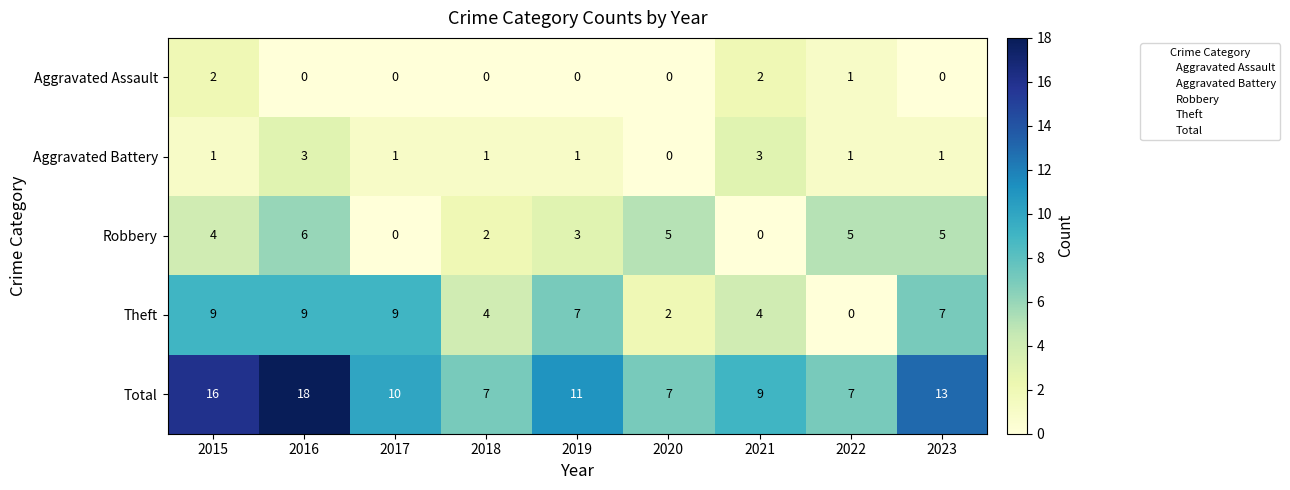

Count the number of categories in the chart.

9